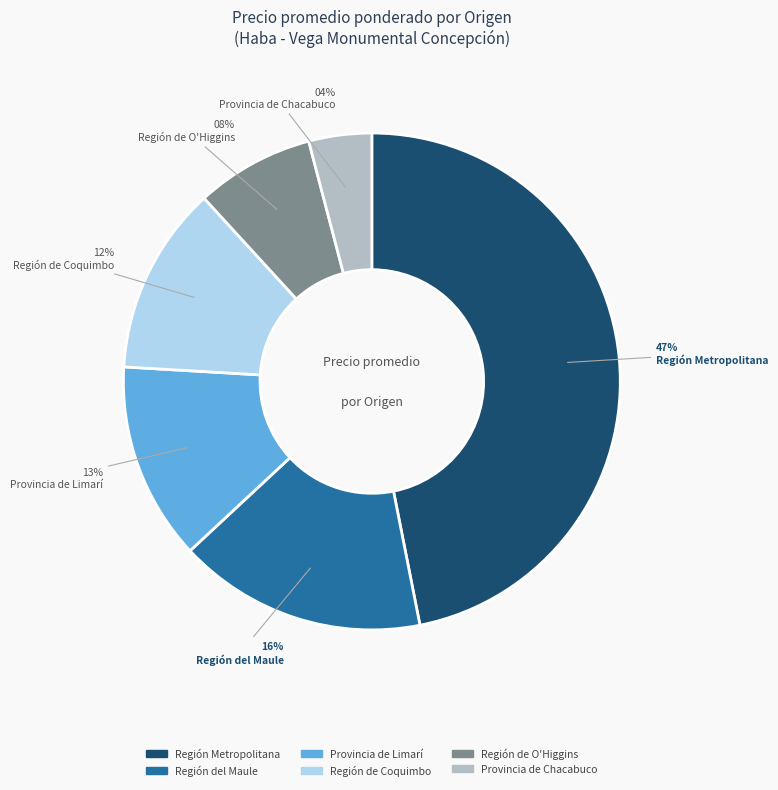

To the nearest percent, what is the difference between the largest and smallest slice percentages?

43%